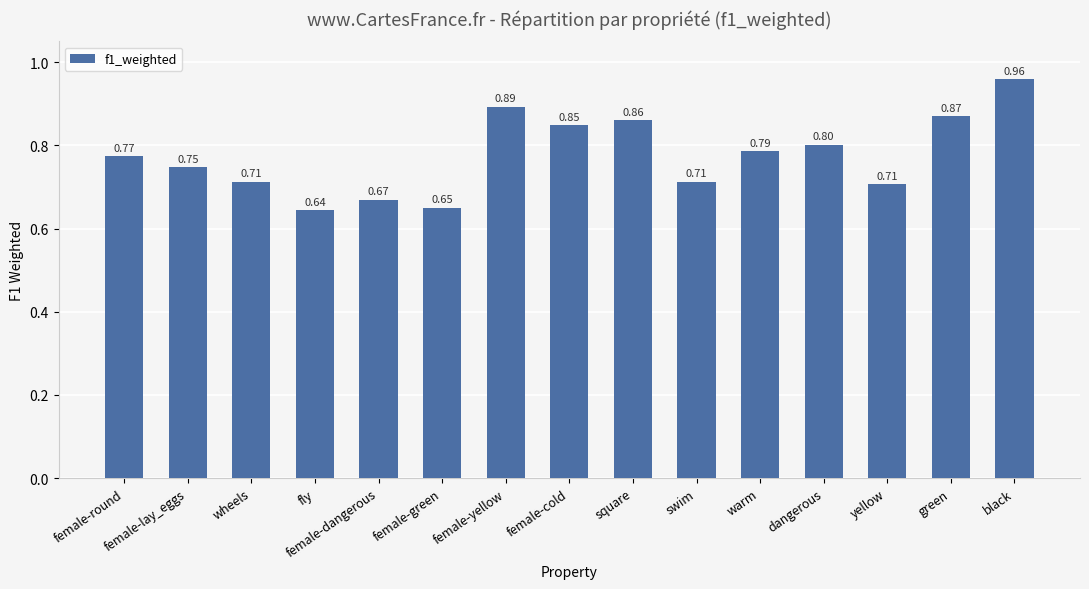

What is the label of the 3rd bar from the right?

yellow